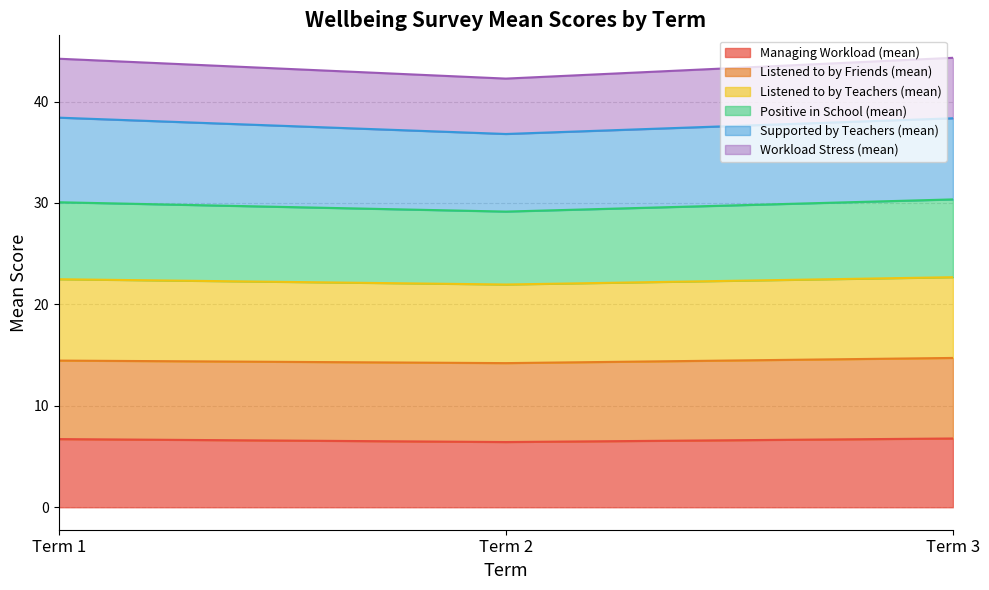

What is the maximum value for Managing Workload (mean)?

6.8